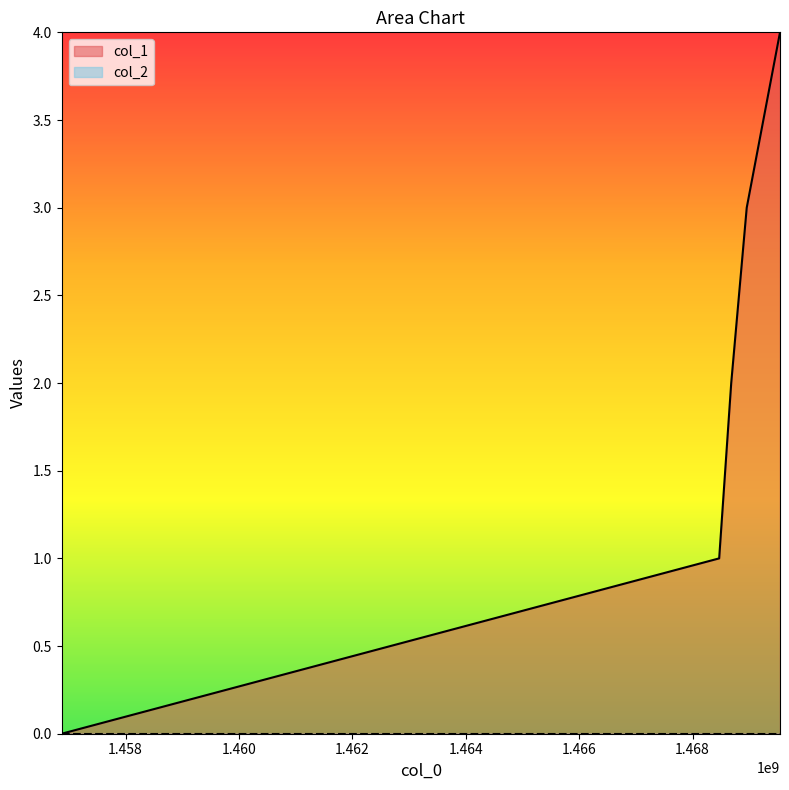

At which label does the data first exceed 2?

1468954994